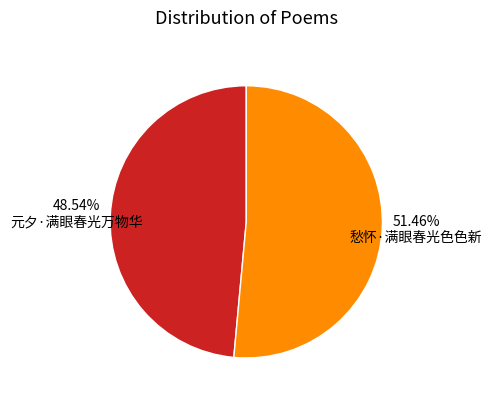

Is there a majority slice in this chart?

Yes